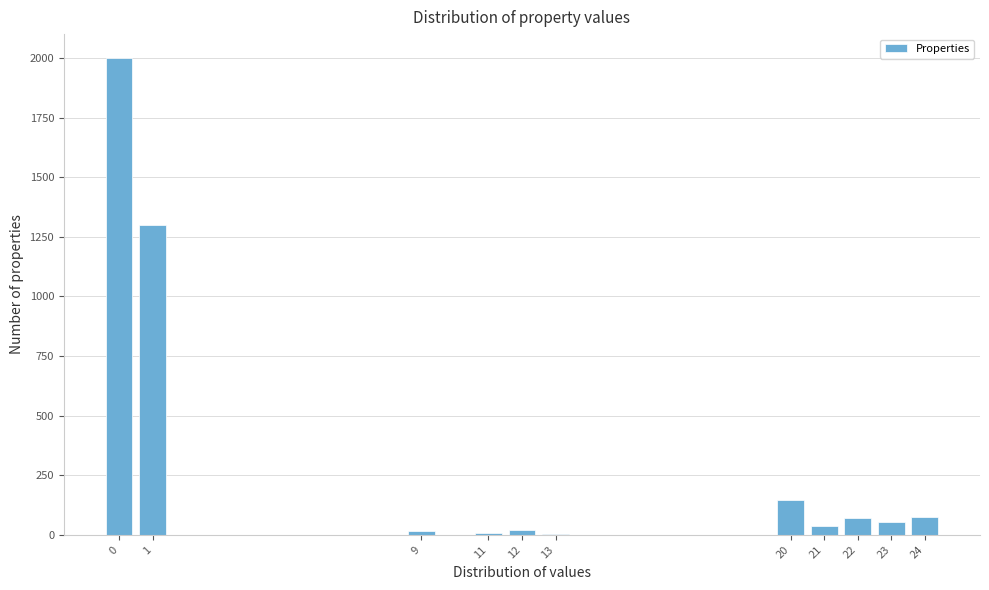

What is the greatest value displayed?

2000